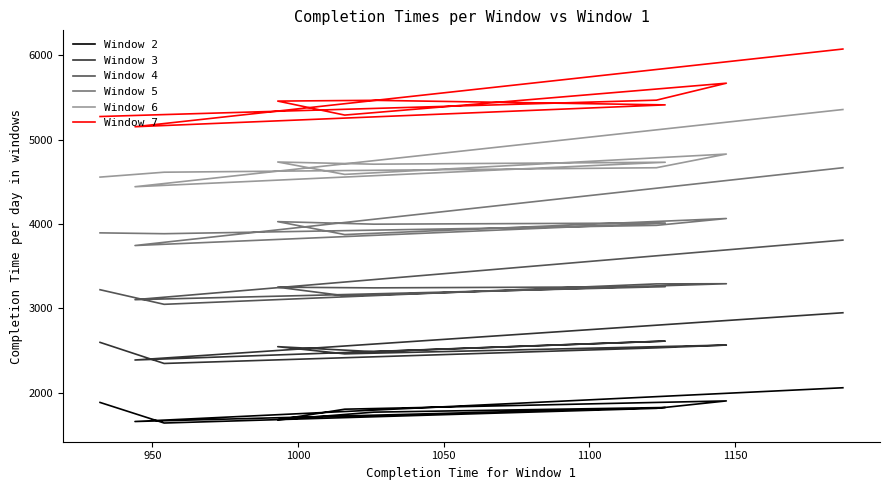

Count the number of data series in this chart.

6